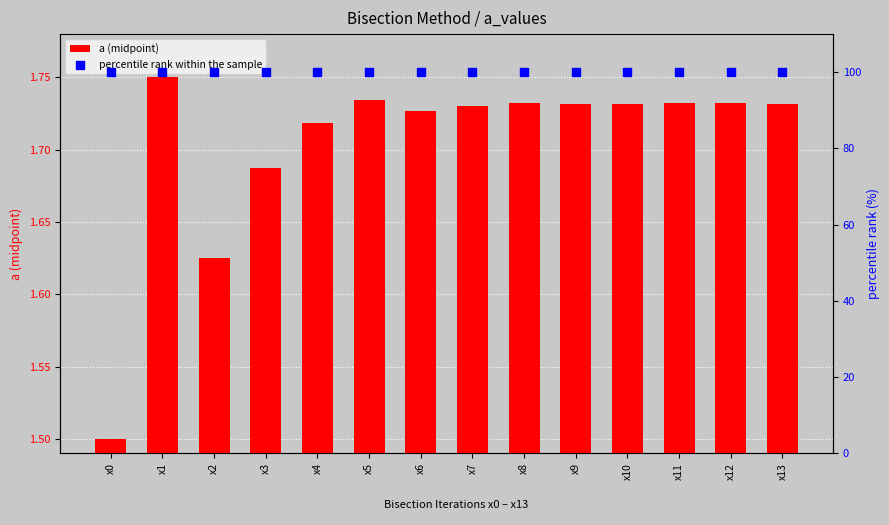

Which series reaches the maximum Y coordinate?

percentile rank within the sample